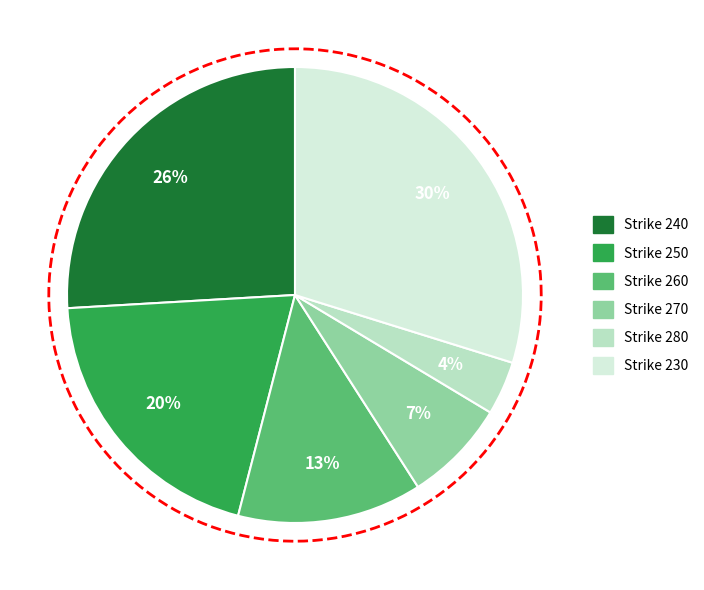

Which slice is the smallest?

Strike 280